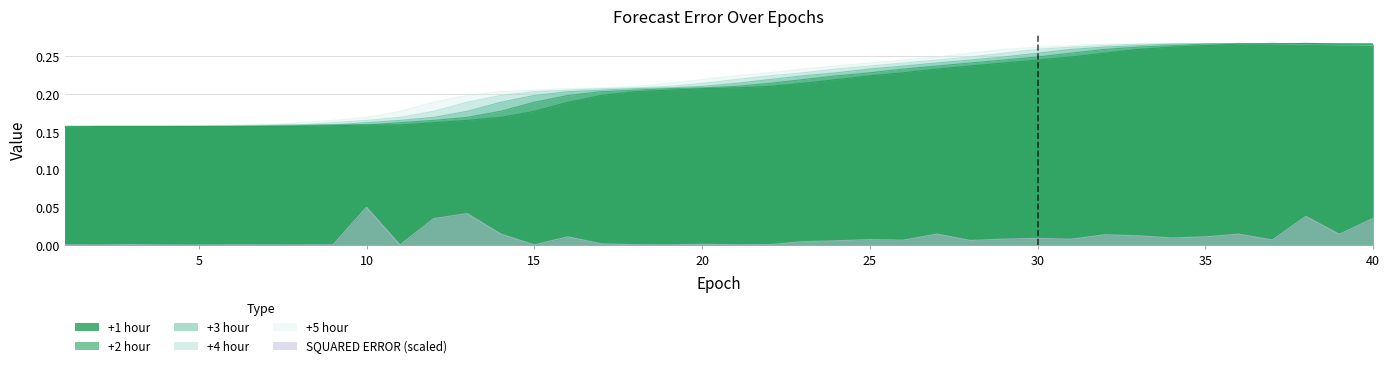

What is the value of the +1 hour point at the 32nd from the left?

0.3